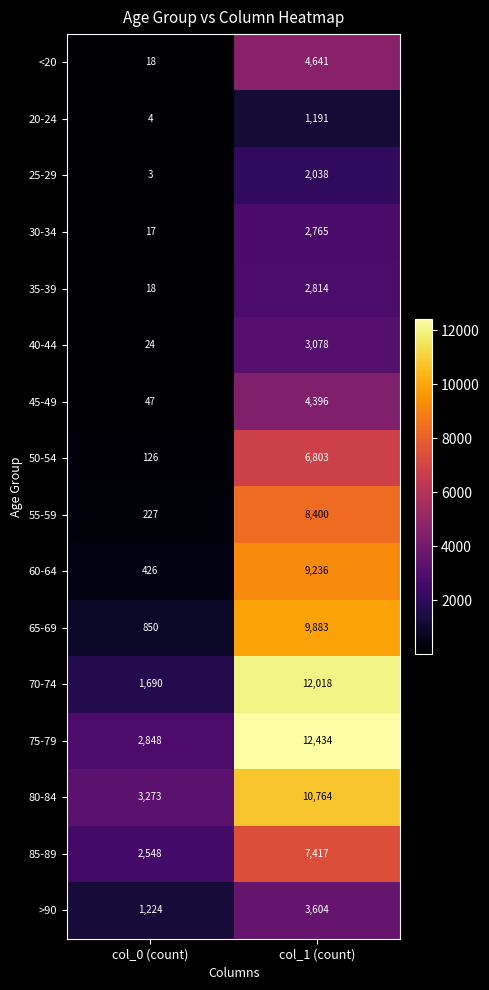

How many values in the 75-79 series are below 12434?

1